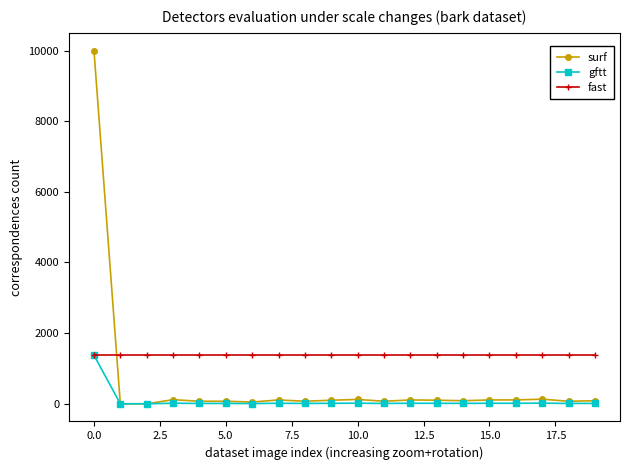

Which series has the largest range (max minus min)?

surf